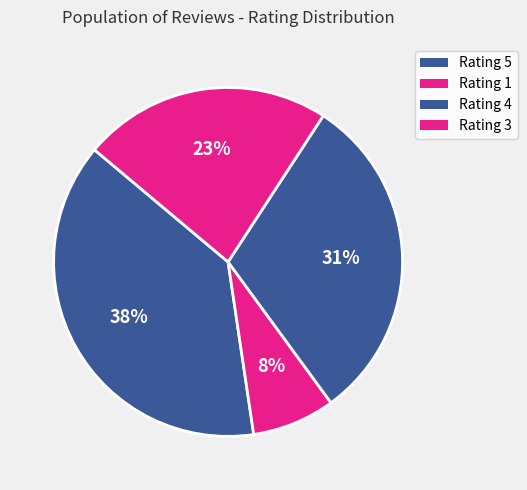

How many slices are in this pie chart?

4